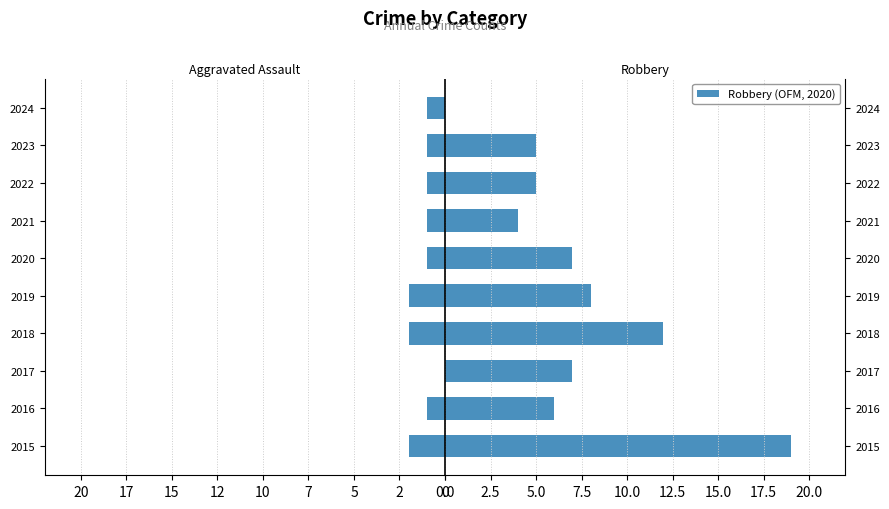

What is the difference between the maximum and second lowest values in the Robbery (OFM, 2020) series?

15